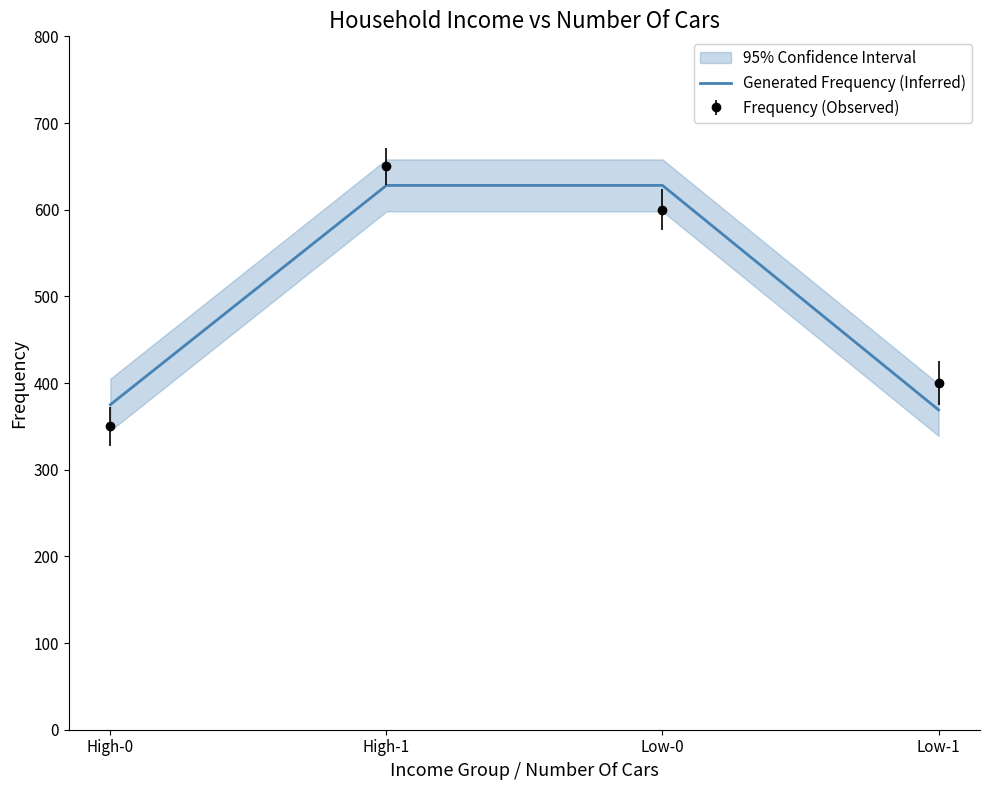

Rank the categories by value from highest to lowest.

High-1, Low-0, High-0, Low-1